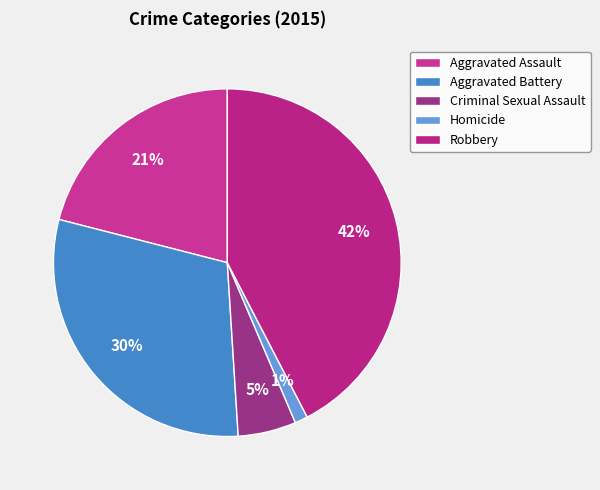

To the nearest percent, what is the difference between the largest and smallest slice percentages?

41%